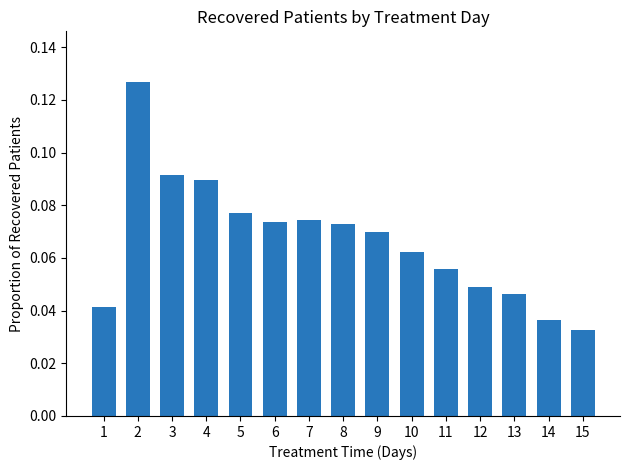

Is it true that the value at 3 is 0.2?

False